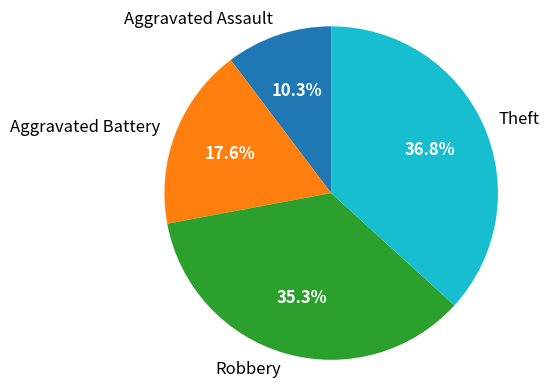

What portion of the pie excludes Aggravated Assault?

89.7%